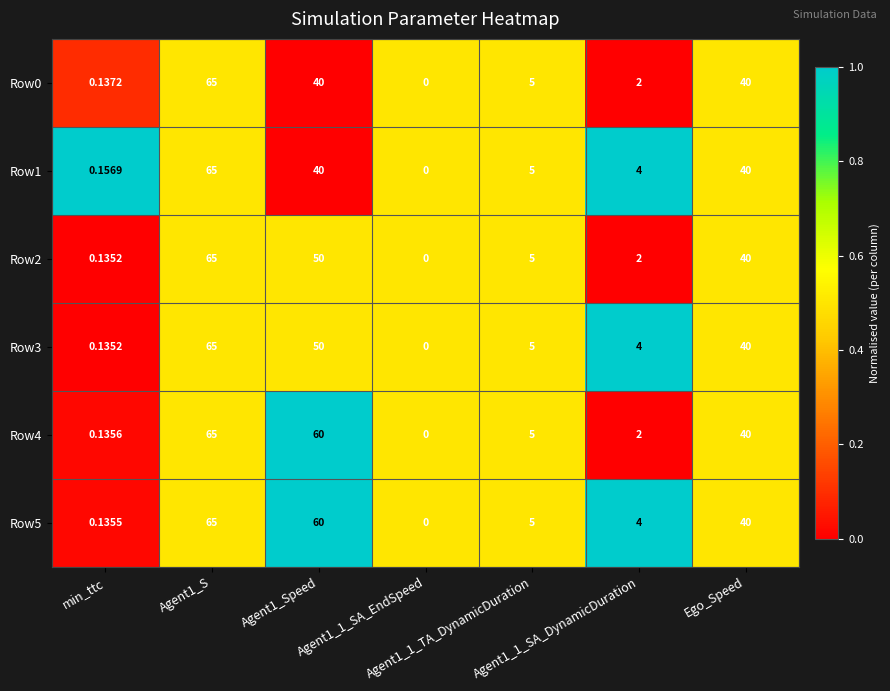

Between Agent1_Speed and Agent1_1_SA_DynamicDuration, which series saw the biggest shift?

Row4